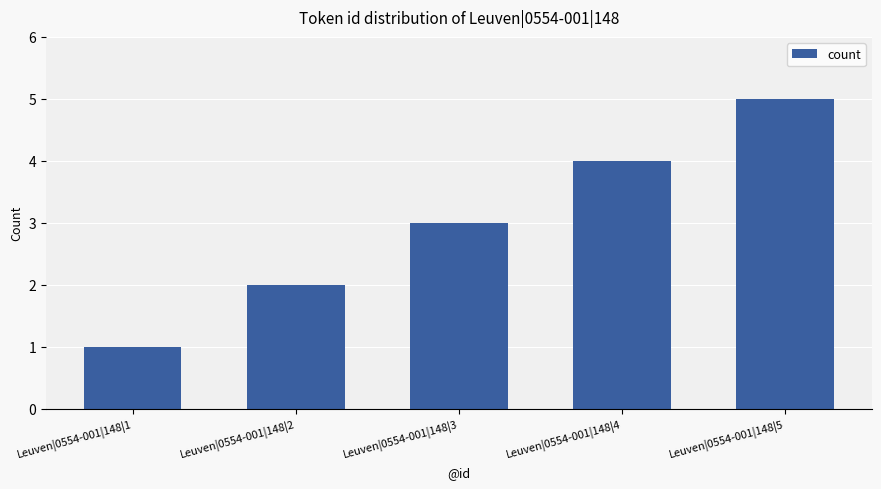

At which label is the value closest to 3?

Leuven|0554-001|148|3